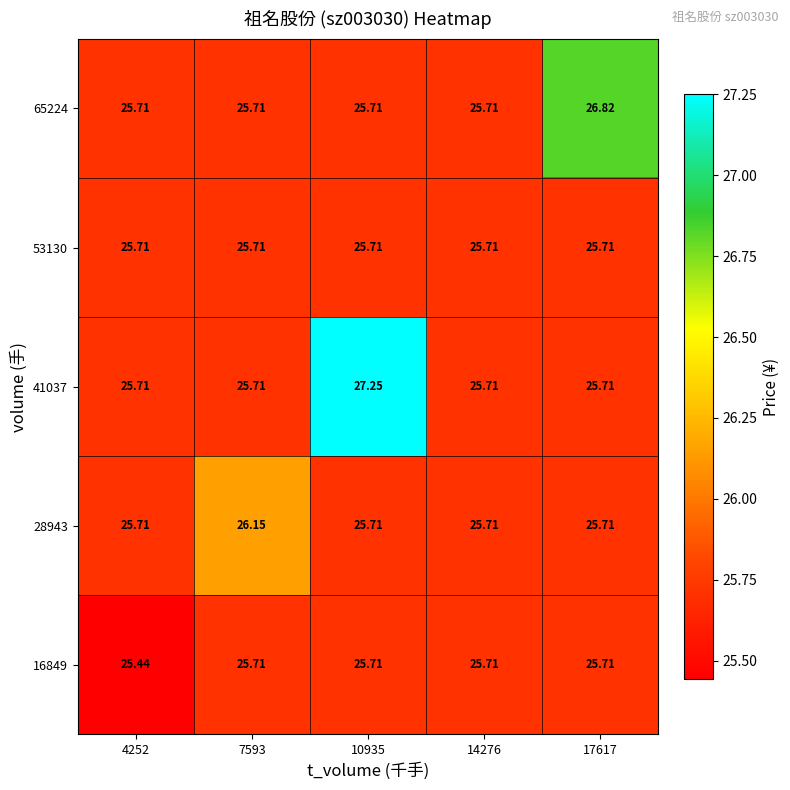

Between 4252 and 17617, which series saw the biggest shift?

65224